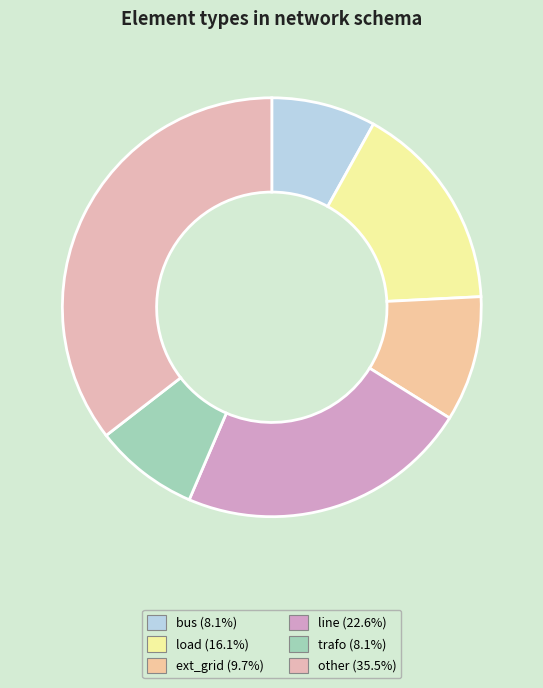

To the nearest percent, what percentage of the pie is bus?

8%